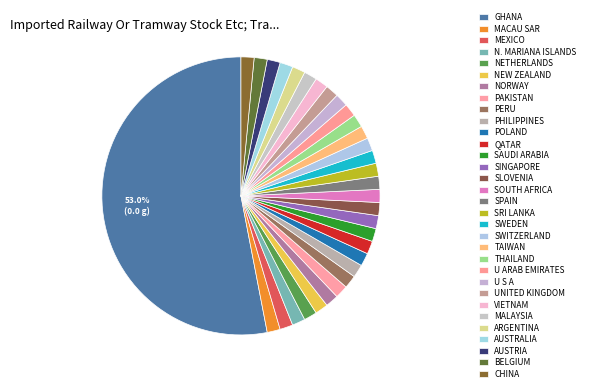

How many segments does this pie chart have?

32